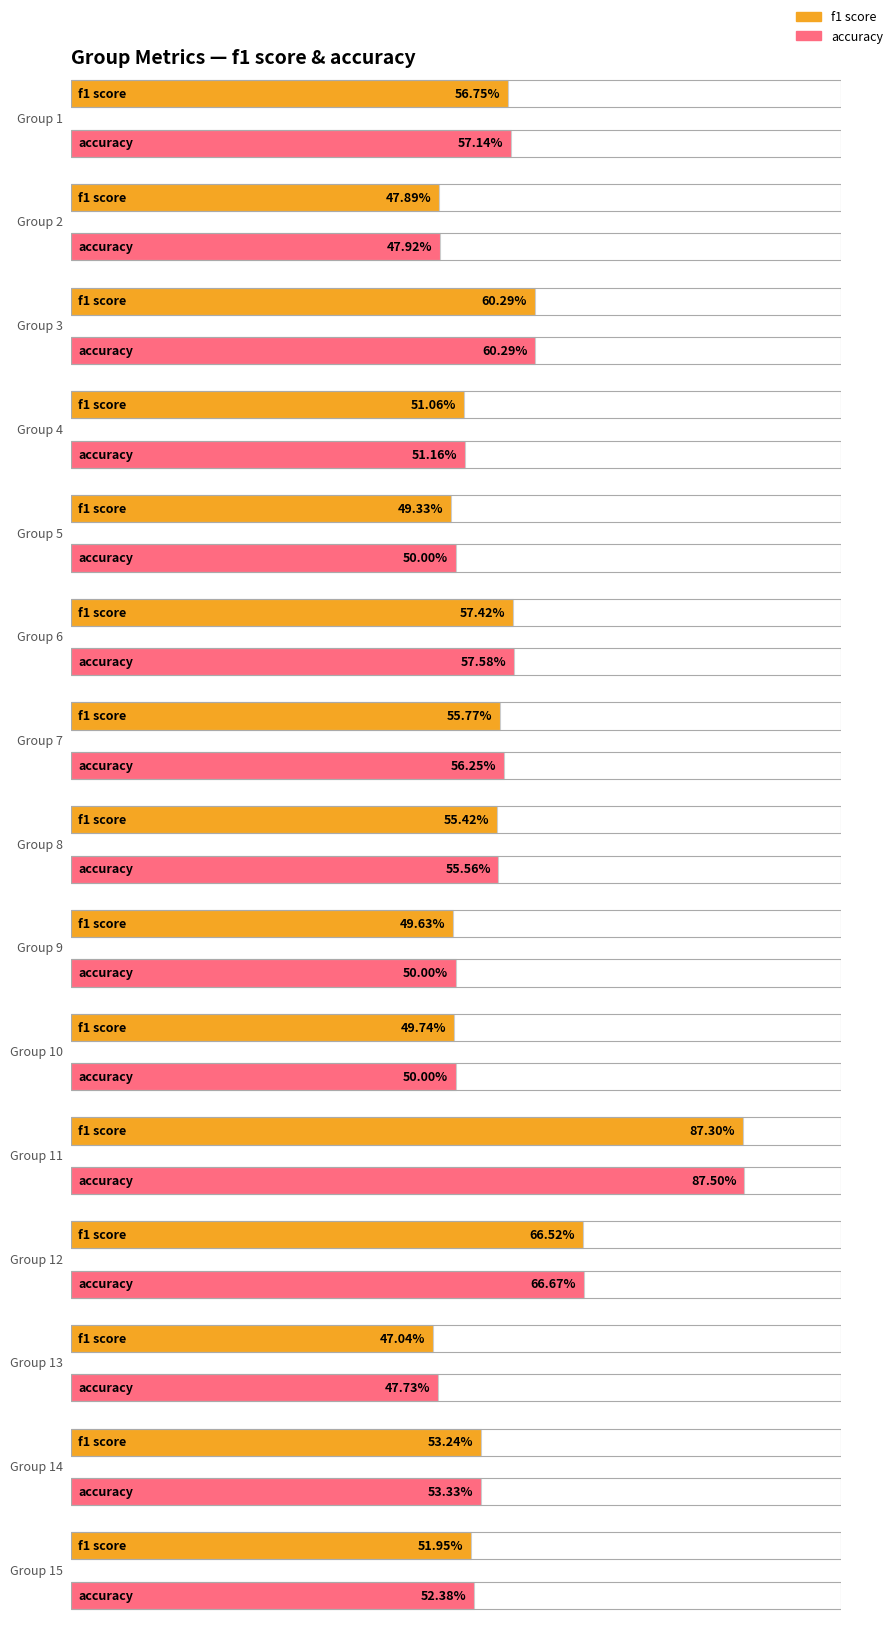

Which has a higher value, 14 or 8?

8